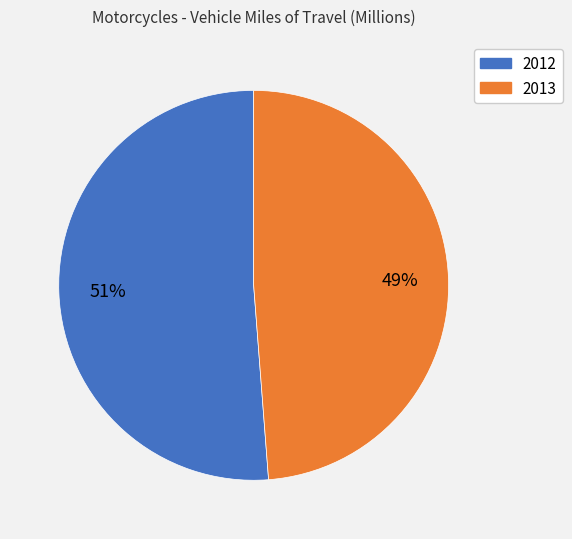

Which category has the biggest portion of the pie?

2012